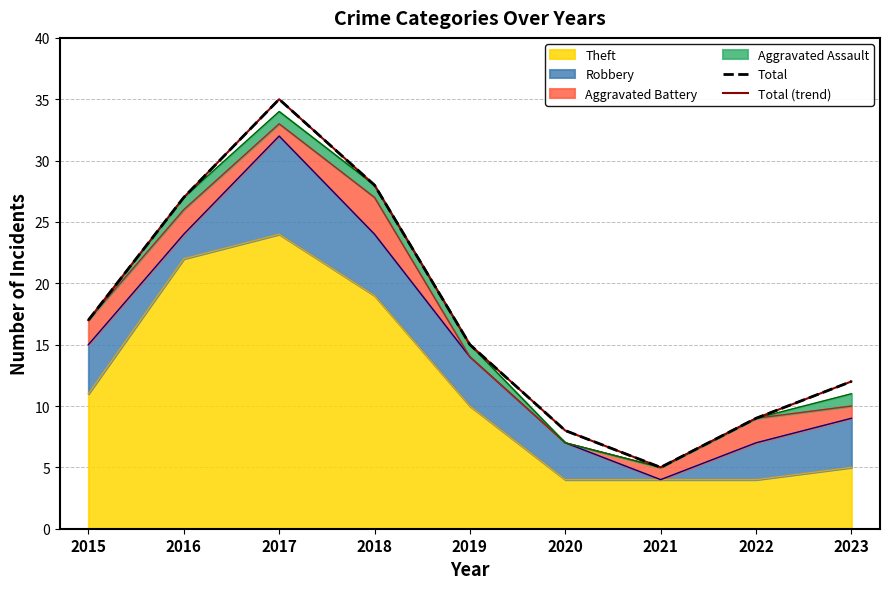

Reading left to right, extract all data points from this chart.

Total: 2015=17	2016=27	2017=35	2018=28	2019=15	2020=8	2021=5	2022=9	2023=12
Total (trend): 2015=17	2016=27	2017=35	2018=28	2019=15	2020=8	2021=5	2022=9	2023=12